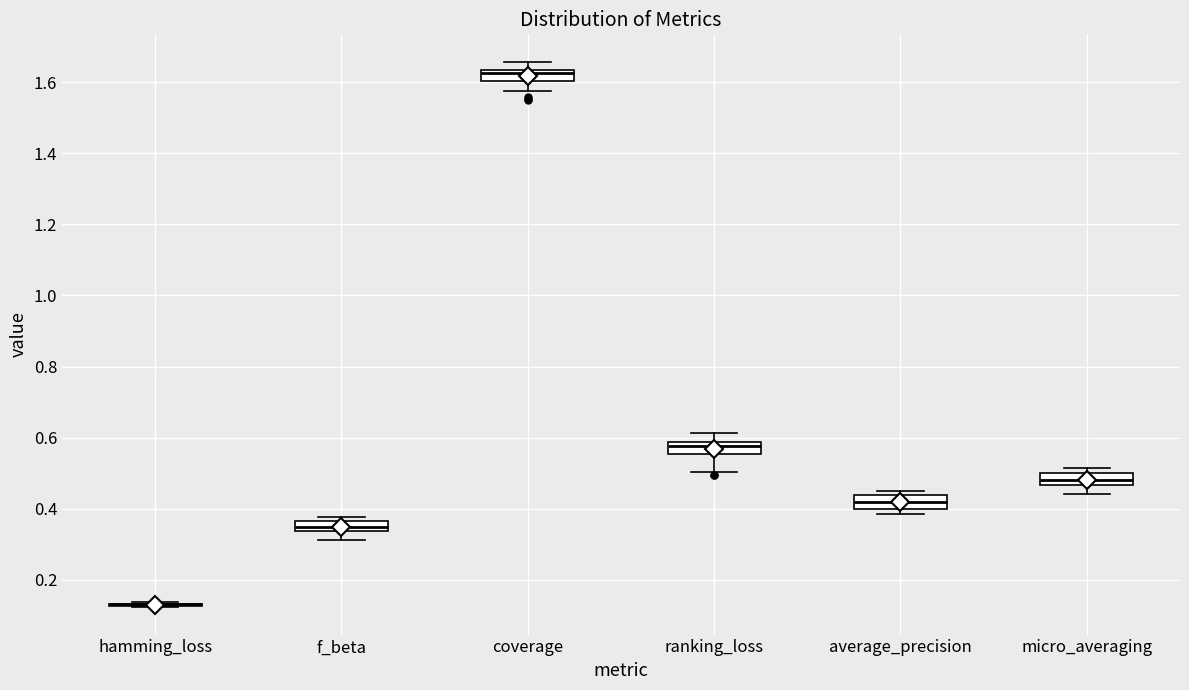

Where does the lower whisker of the box for coverage end on the y-axis? The values are not printed on the chart, so give them approximately, as read against the axis.

1.58